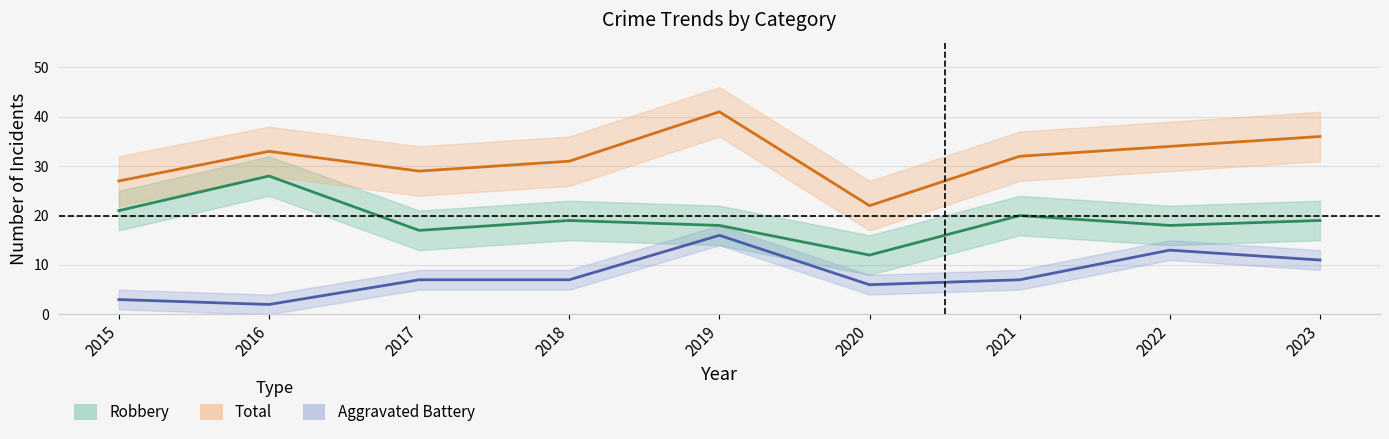

Is the value of Robbery at 2015 greater than the value of Total at 2021?

No